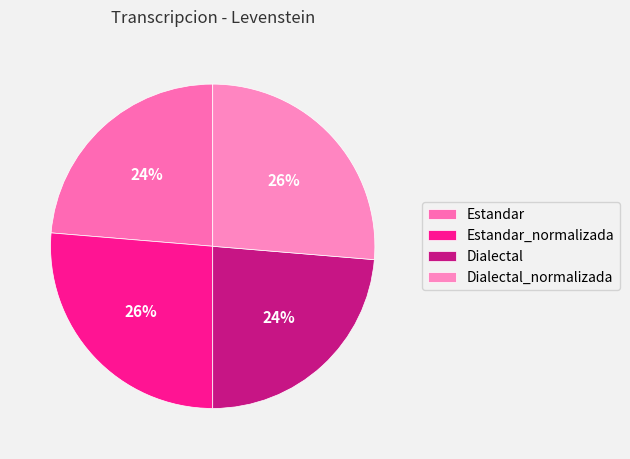

Count the number of slices in the pie.

4